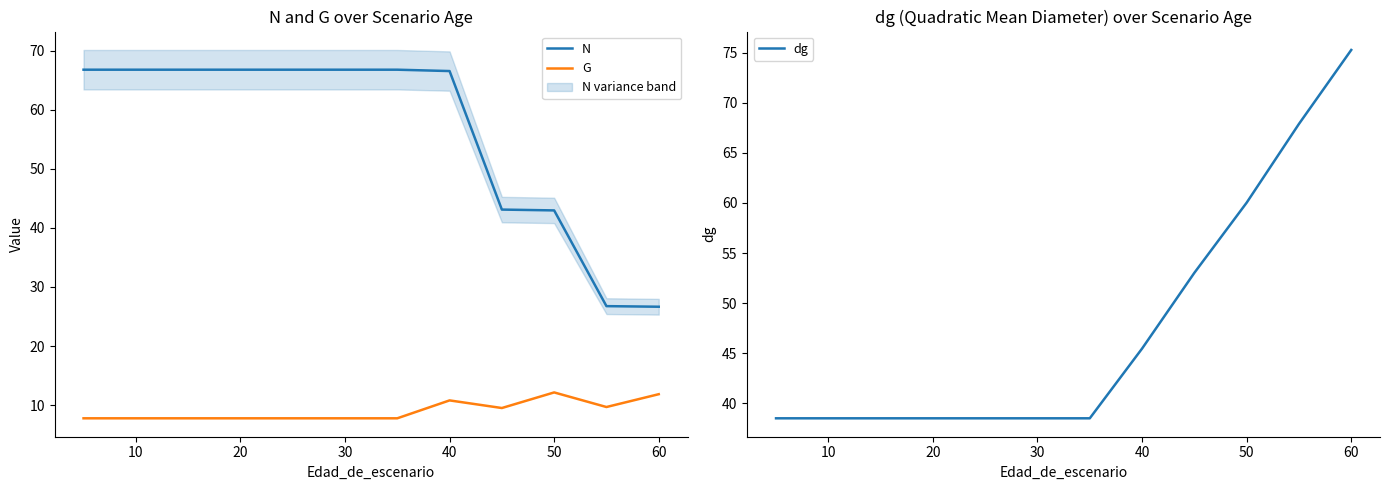

Count the number of categories in the chart.

12